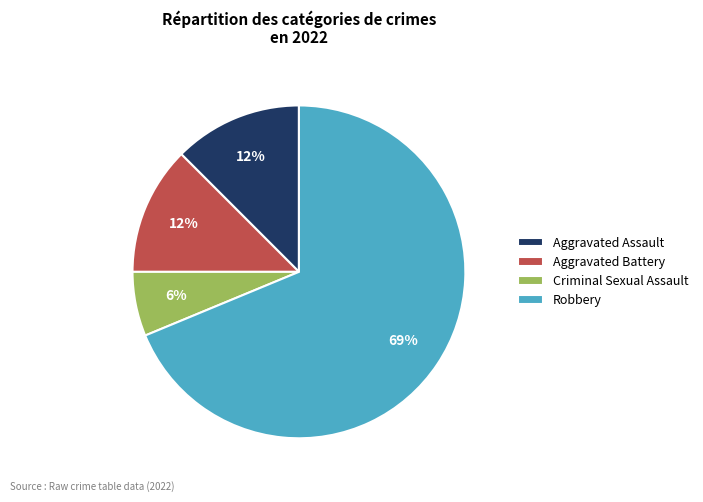

Is it true that Aggravated Battery is 12% of the pie?

True